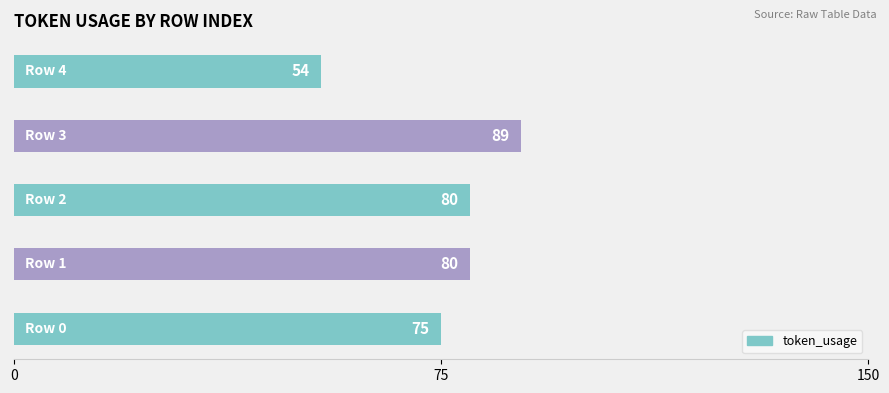

What is the minimum value shown in the chart?

54